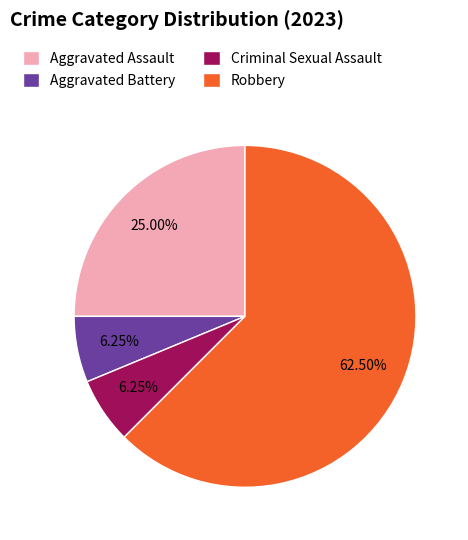

Approximately how many times larger is the value at Robbery compared to Aggravated Assault?

2.5